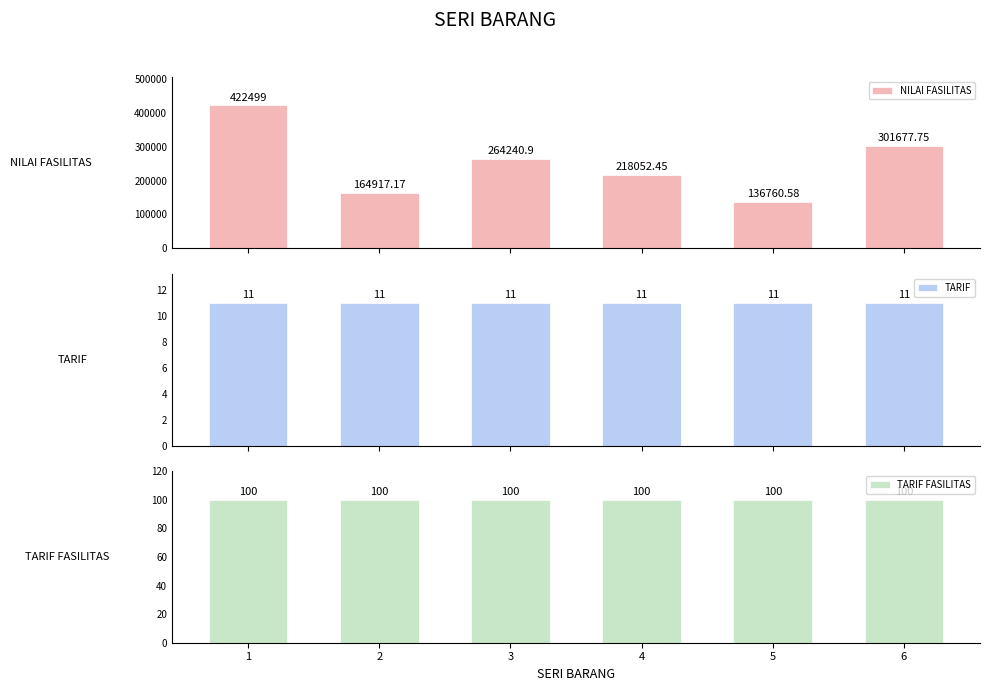

What is the total value across all series at 4?

218163.5